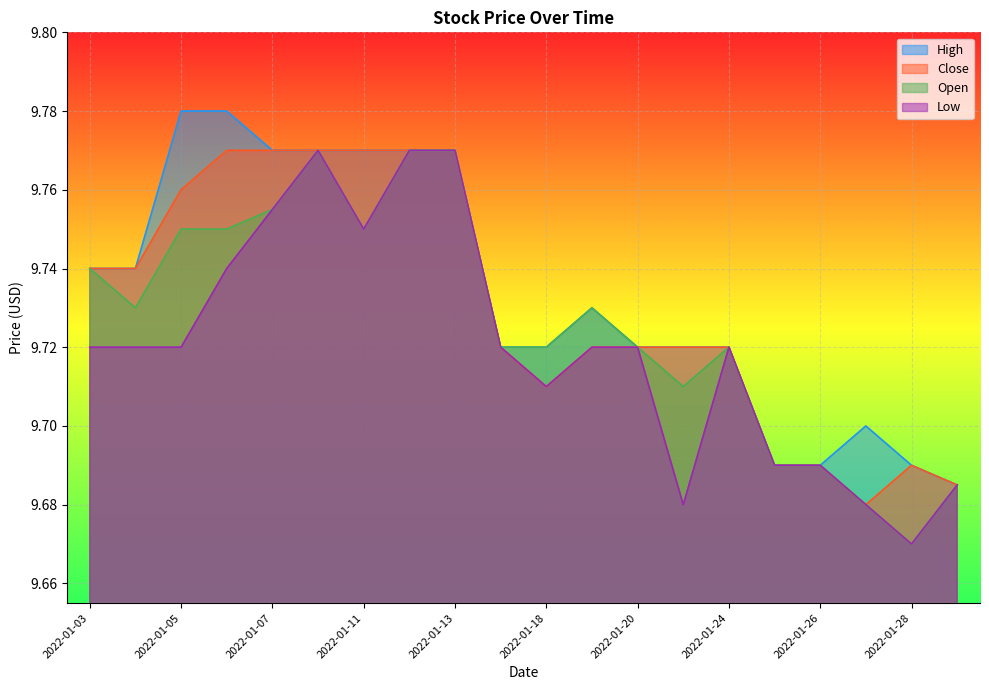

How many categories are shown in the chart?

20